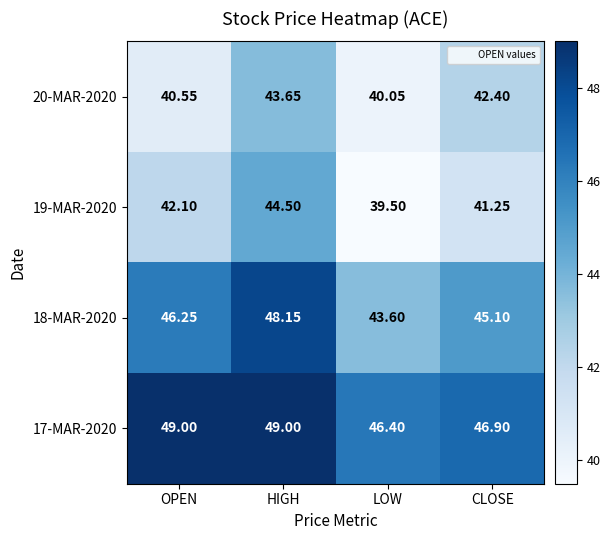

Count the number of categories in the chart.

4